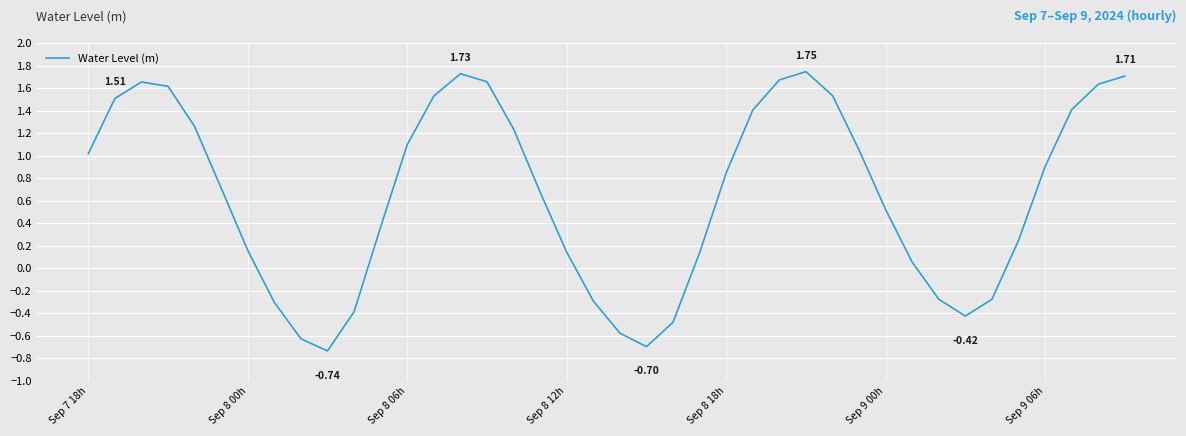

What is the difference between the maximum and minimum values?

2.5